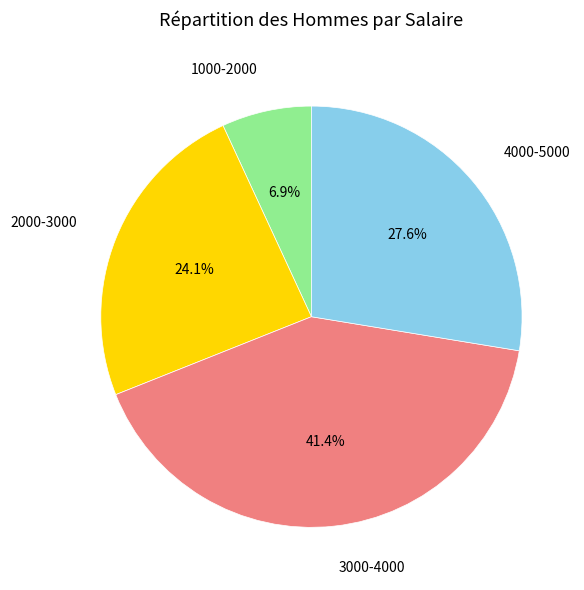

What percentage is NOT represented by 4000-5000?

72.4%